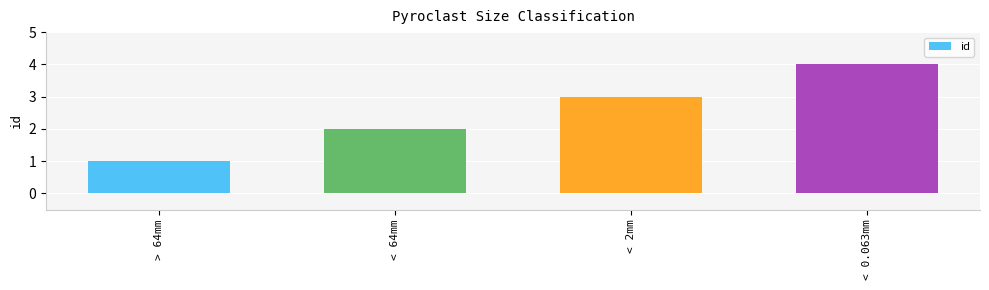

Reading left to right, transcribe all the data shown in this chart.

> 64mm=1	< 64mm=2	< 2mm=3	< 0.063mm=4